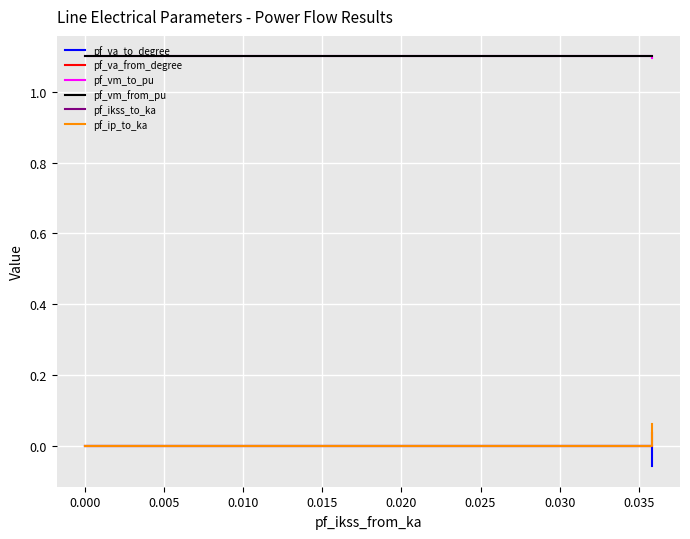

Does the chart display data point markers on the line(s)?

No